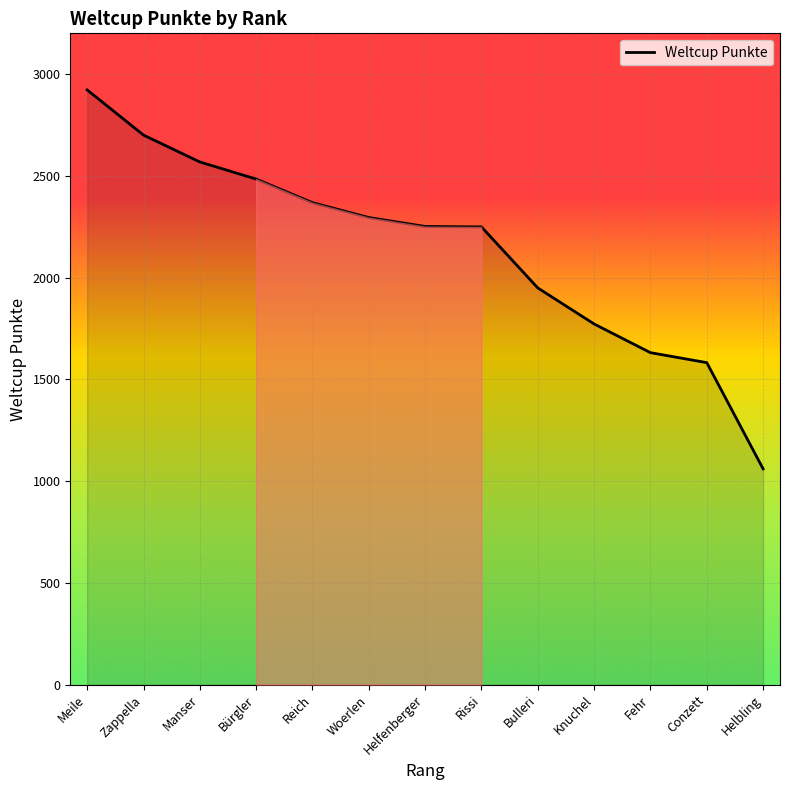

What value does the data have at Fehr, to the nearest 50?

1650